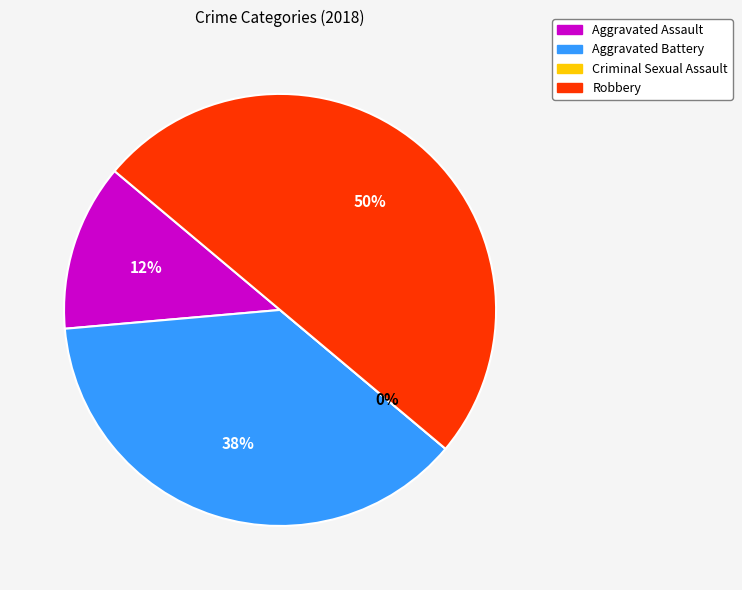

To the nearest percent, what is the difference between the Aggravated Battery and Robbery slice percentages?

12%